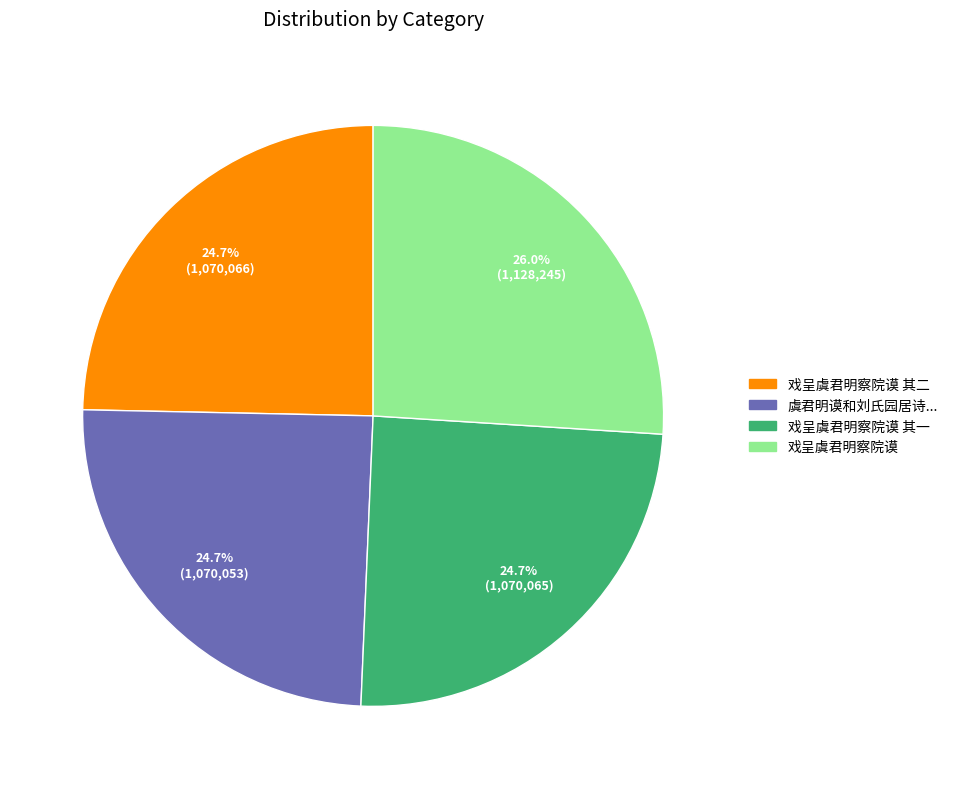

Is there any slice that represents more than half of the pie?

No